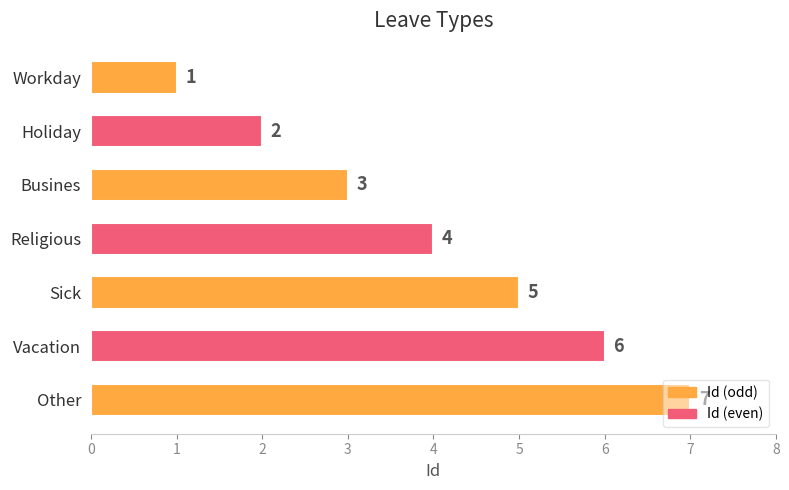

Are the bars grouped side by side (vs. stacked)?

No